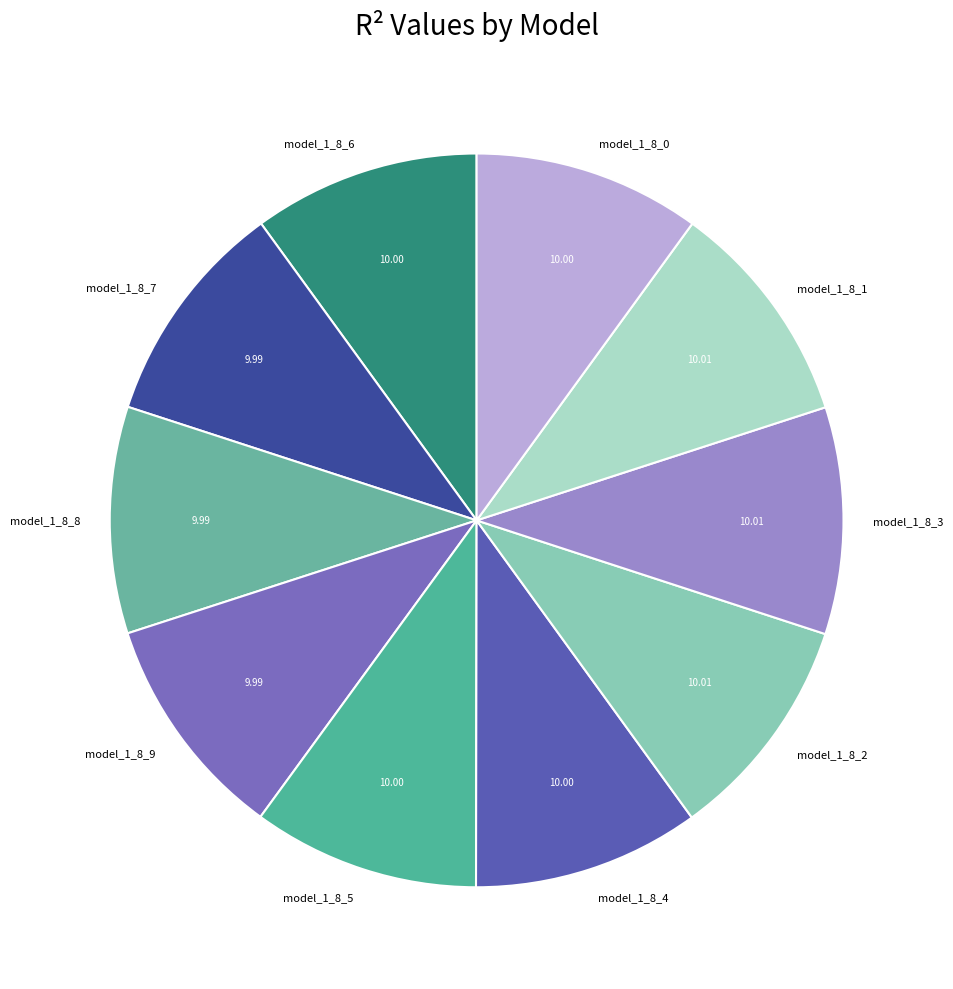

Is the sum of model_1_8_2 and model_1_8_4 greater than half?

No